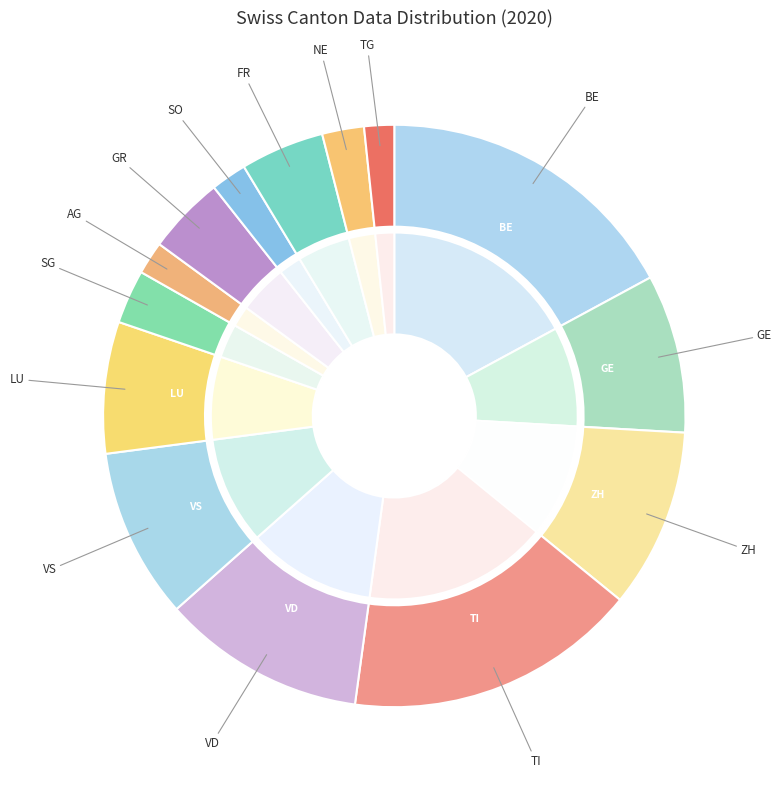

What portion of the pie excludes NE?

97.7%